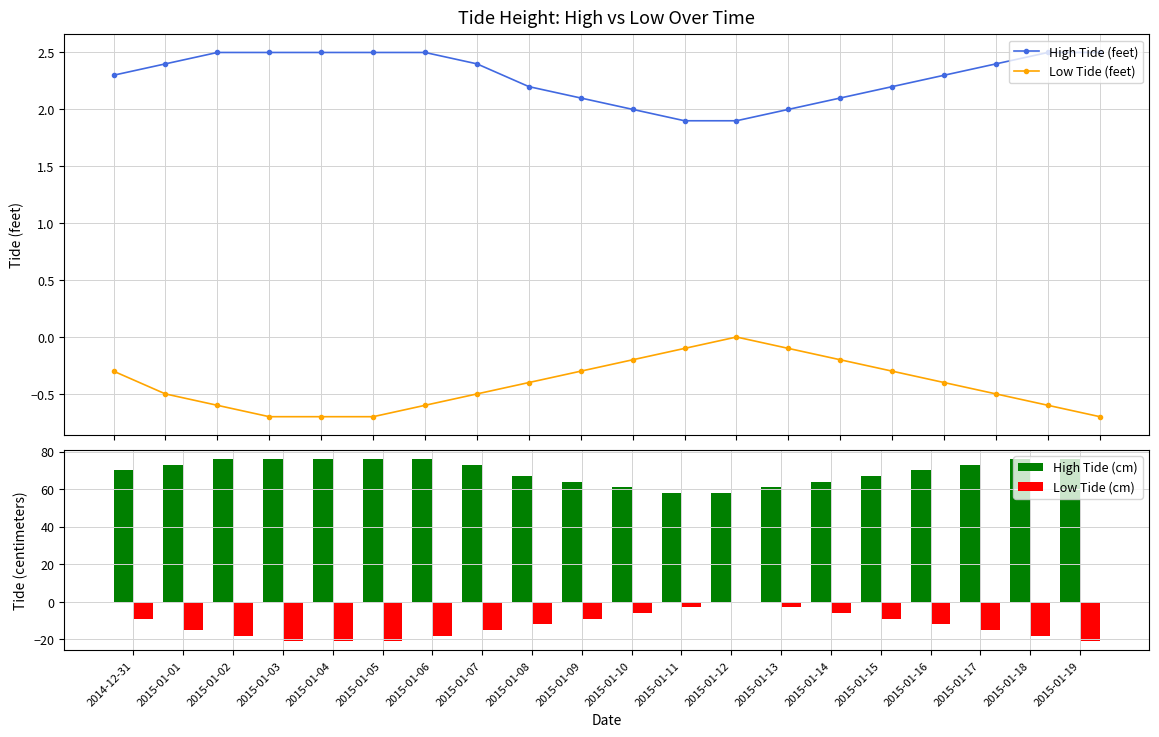

How many groups of bars are there?

20